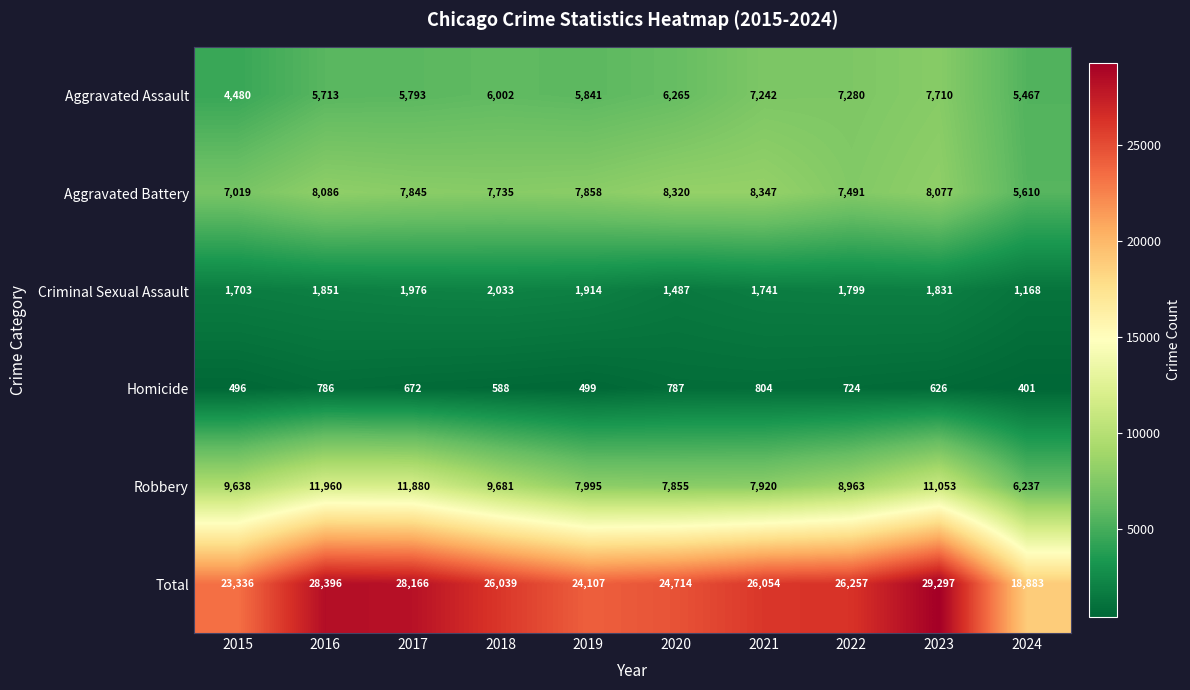

How many distinct data groups are displayed?

6